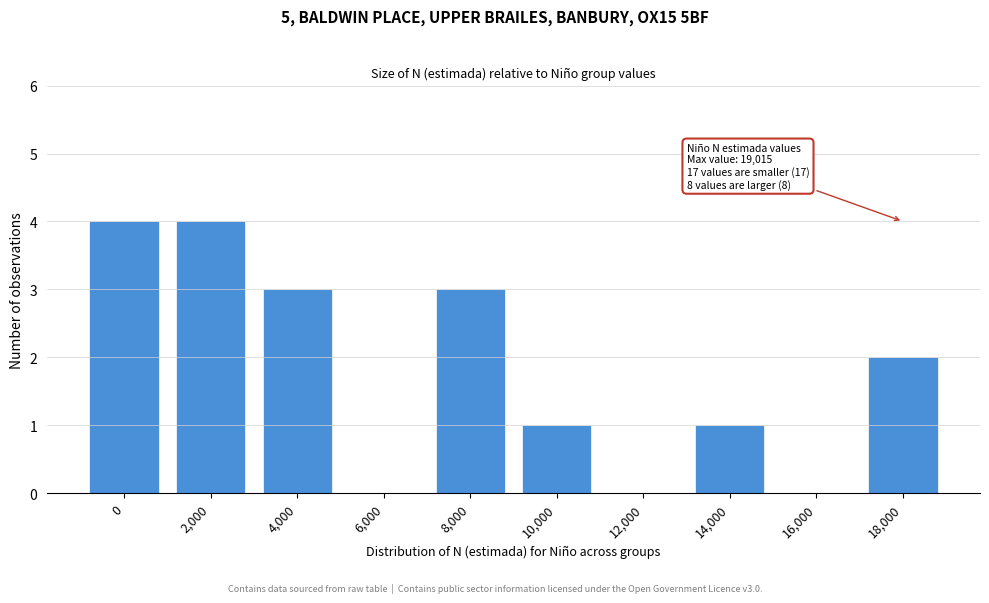

Reading left to right, list all the values displayed in this chart.

0=4	2,000=4	4,000=3	6,000=0	8,000=3	10,000=1	12,000=0	14,000=1	16,000=0	18,000=2